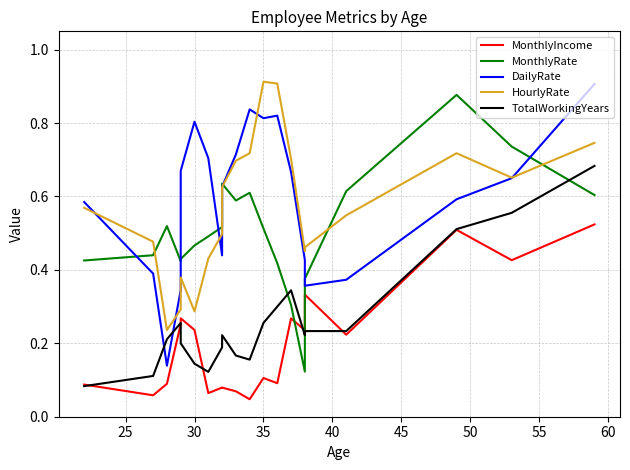

In TotalWorkingYears, how many points are lower than both neighbors (excluding endpoints)?

3